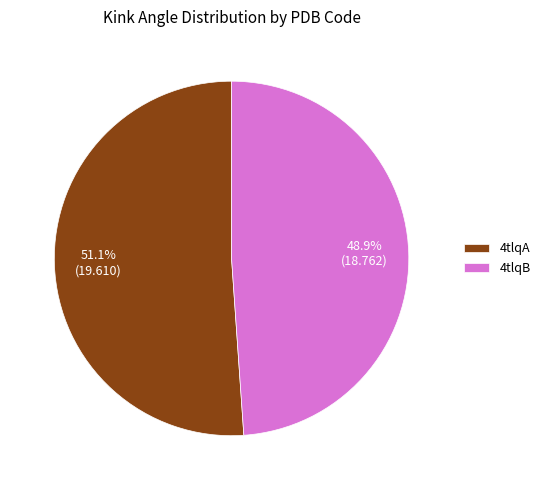

What is the ratio of the value at 4tlqA to the value at 4tlqB?

1.0